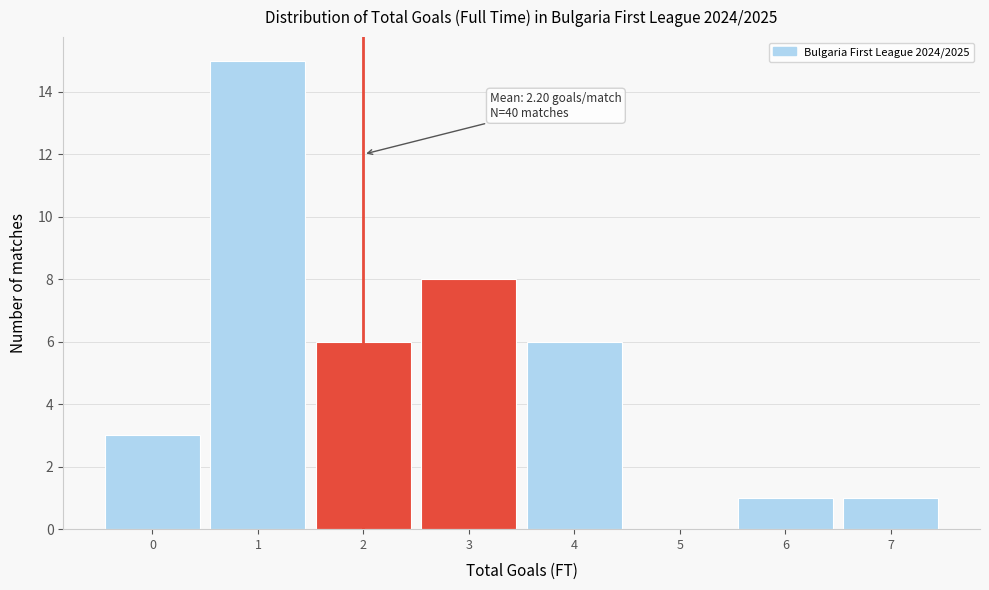

Over which range of the x-axis is the bar tallest?

0.5 to 1.5